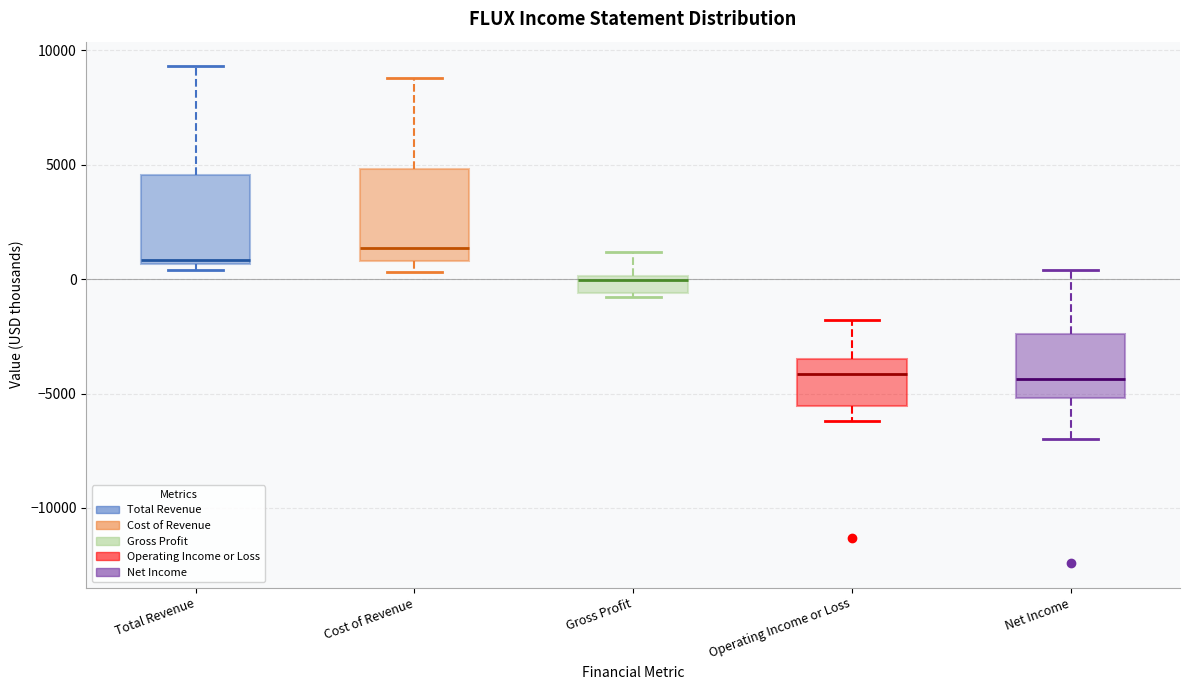

Reading left to right, read every box against the y-axis: the position of its median line, the range the box covers, and the ends of its whiskers. The values are not printed on the chart, so give them approximately, as read against the axis.

Total Revenue: median 1000, box 500 to 4500, whiskers 500 (just below the box's lower edge) to 9500
Cost of Revenue: median 1500, box 1000 to 5000, whiskers 500 to 9000
Gross Profit: median 0 (just below the box's upper edge), box -500 to 0, whiskers -1000 to 1000
Operating Income or Loss: median -4000, box -5500 to -3500, whiskers -6000 to -2000
Net Income: median -4500, box -5000 to -2500, whiskers -7000 to 500